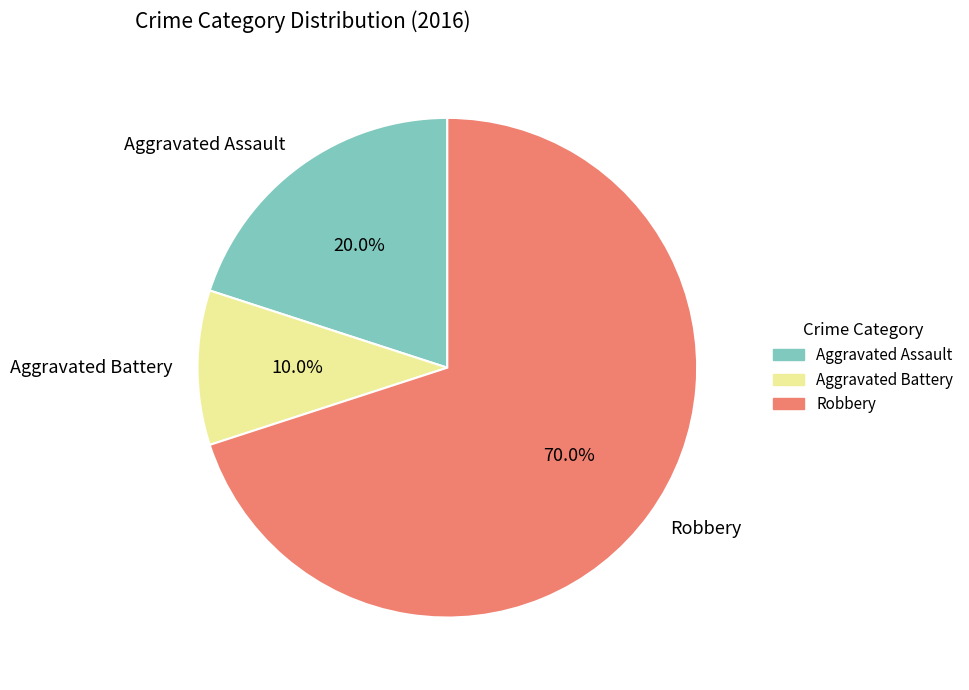

Rank the categories by value from lowest to highest.

Aggravated Battery, Aggravated Assault, Robbery